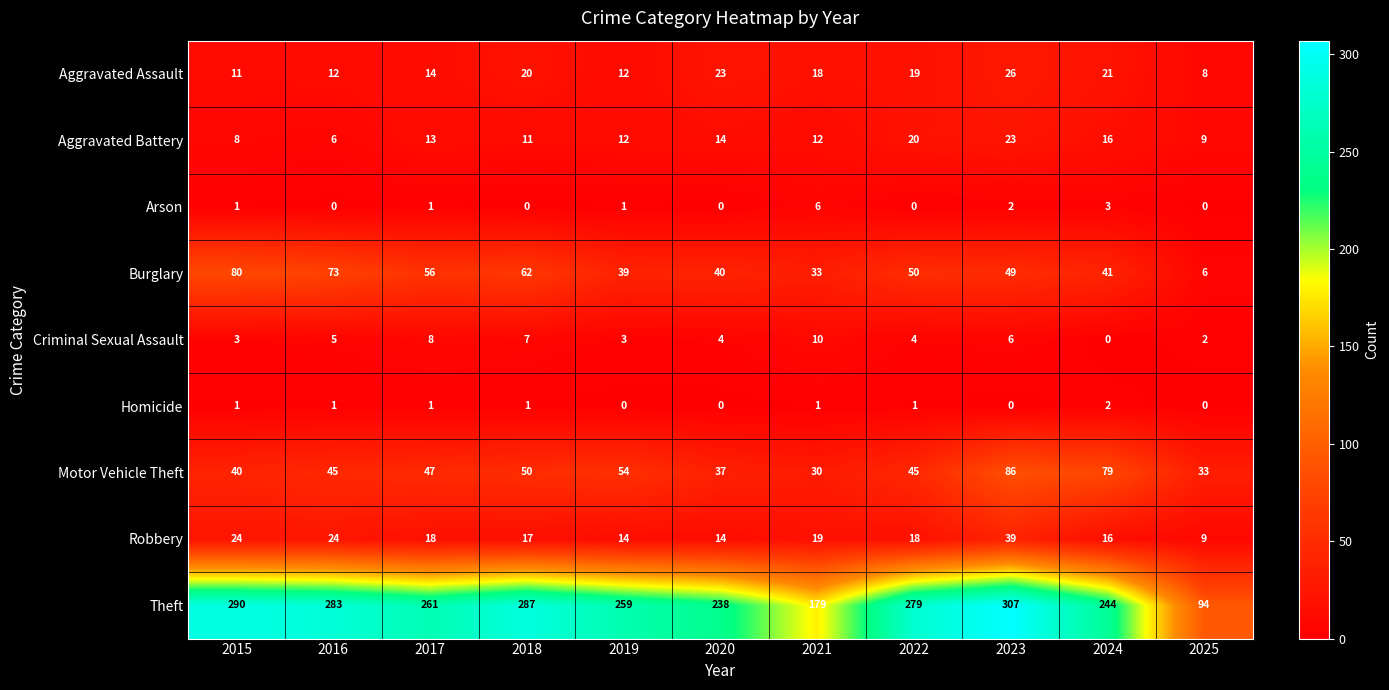

Read the Aggravated Assault value at 2022, to the nearest 5.

20